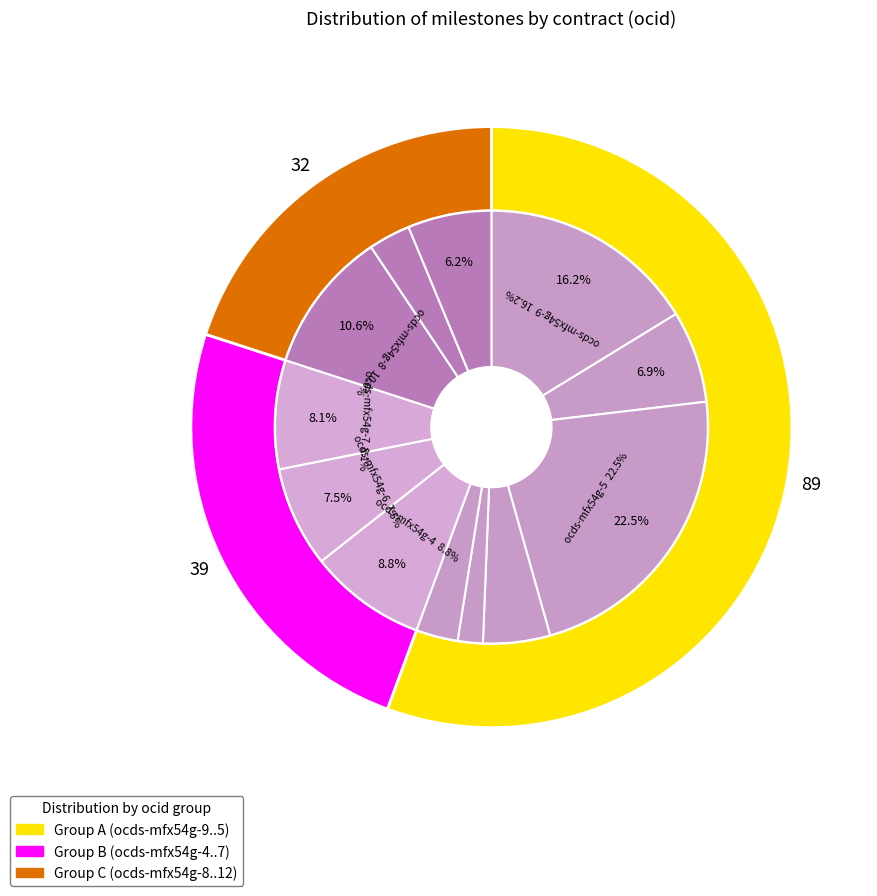

Is there any slice that represents more than half of the pie?

No